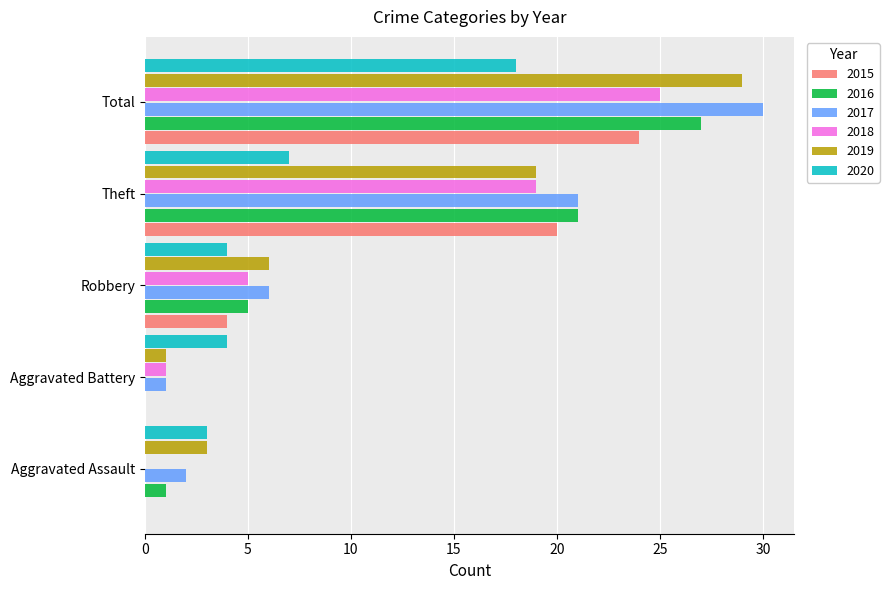

What is the total value across all series at Theft?

107